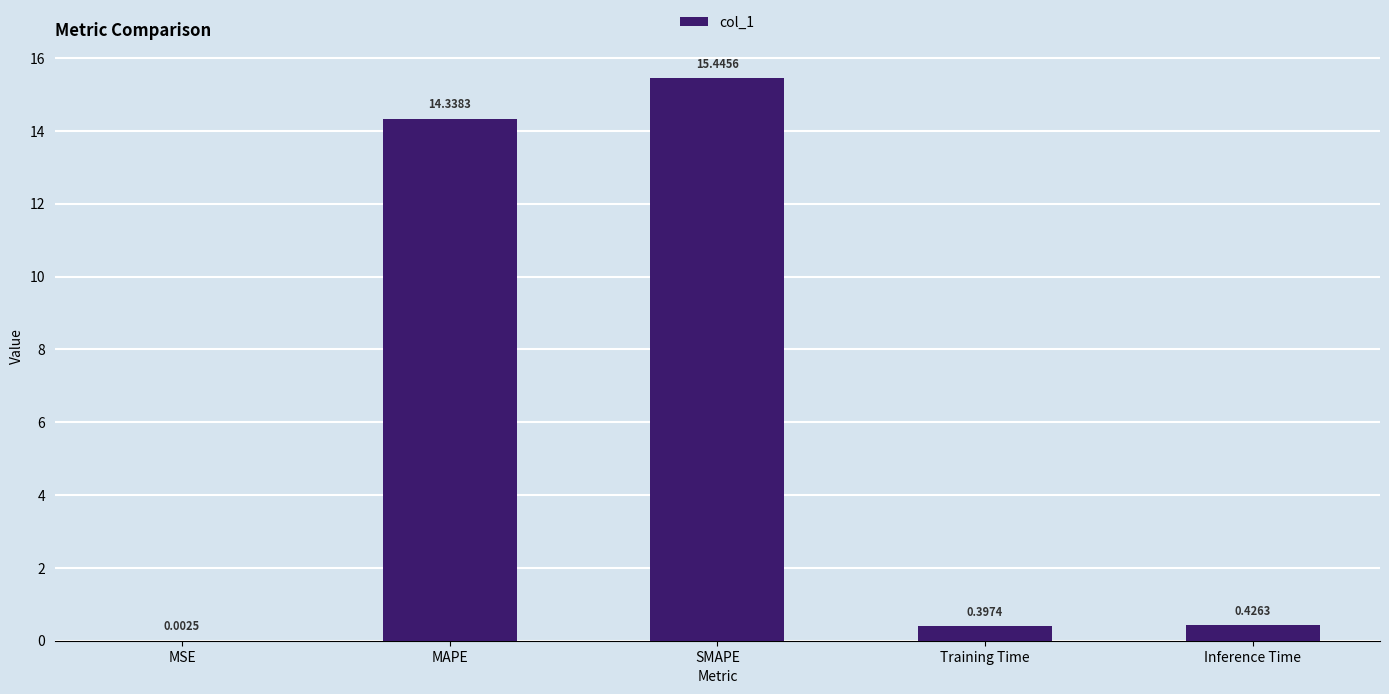

What is the sum of all values?

30.6